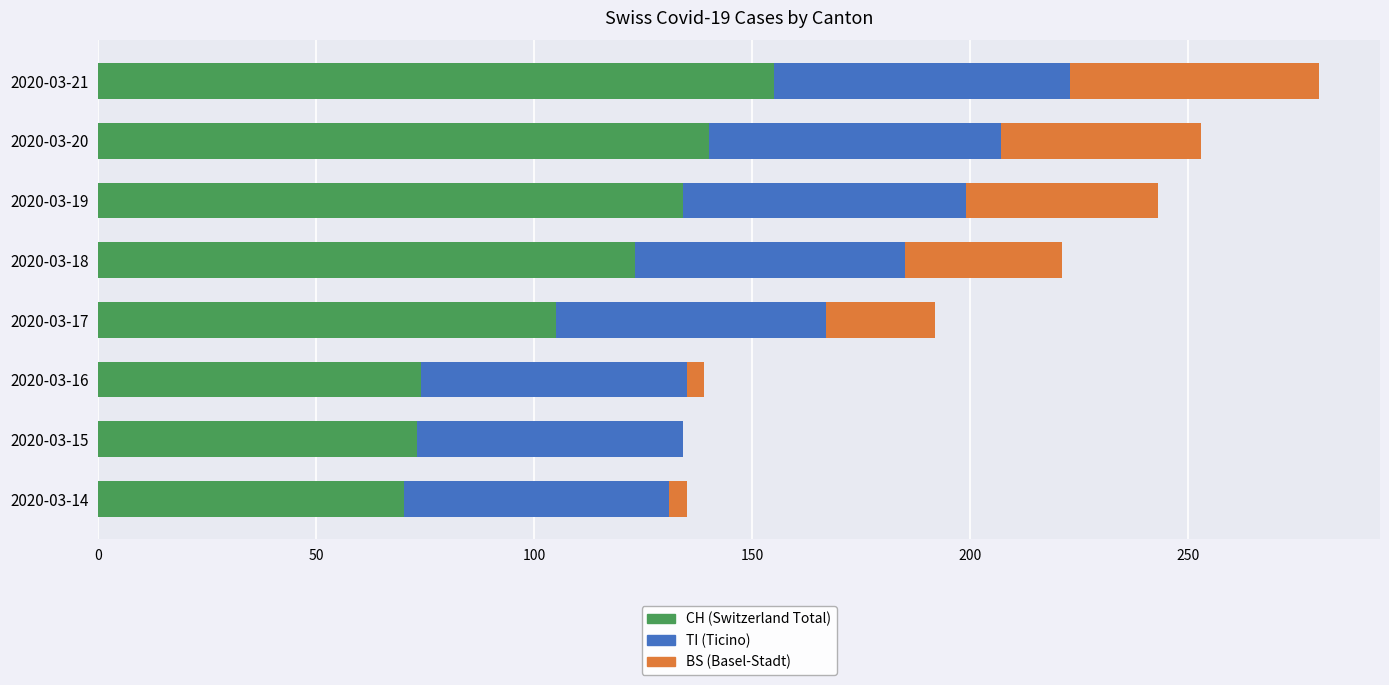

What is the total value across all series at 2020-03-19?

243